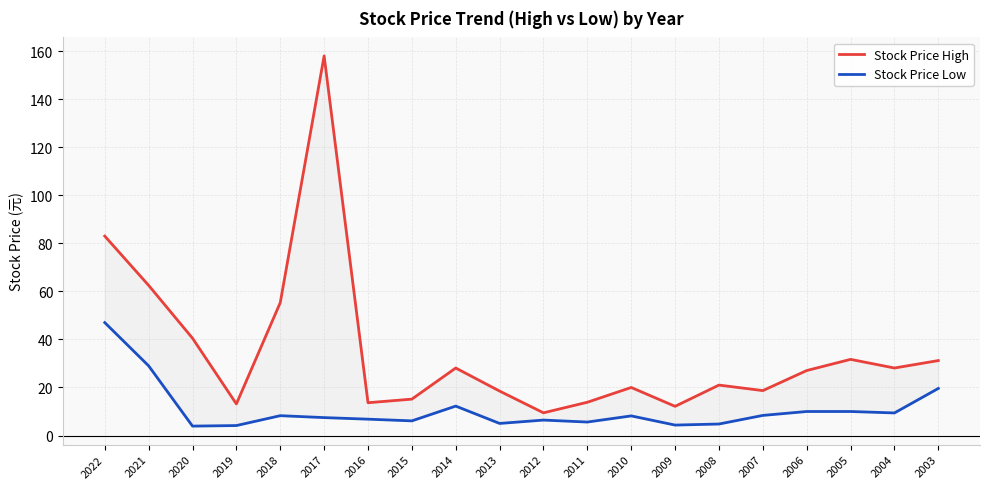

Reading left to right, extract all data points from this chart.

Stock Price High: 83.0	62.5	40.5	13.2	55.3	158.0	13.7	15.2	28.1	18.5	9.4	13.8	20.0	12.2	21.0	18.7	27.1	31.7	28.1	31.2
Stock Price Low: 47.0	29.0	3.9	4.2	8.3	7.5	6.8	6.1	12.2	5.0	6.4	5.6	8.2	4.3	4.8	8.4	10.0	10.0	9.4	19.6